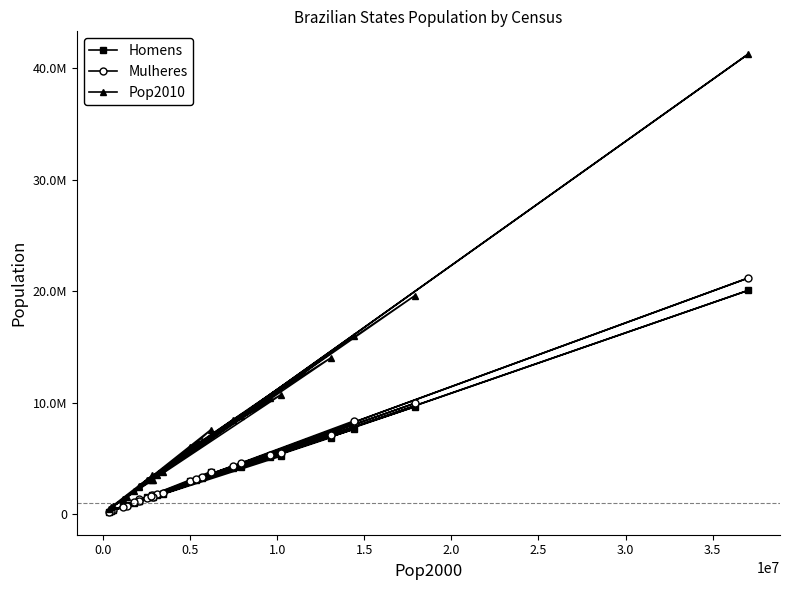

What is the label of the 22nd point from the right?

2.0